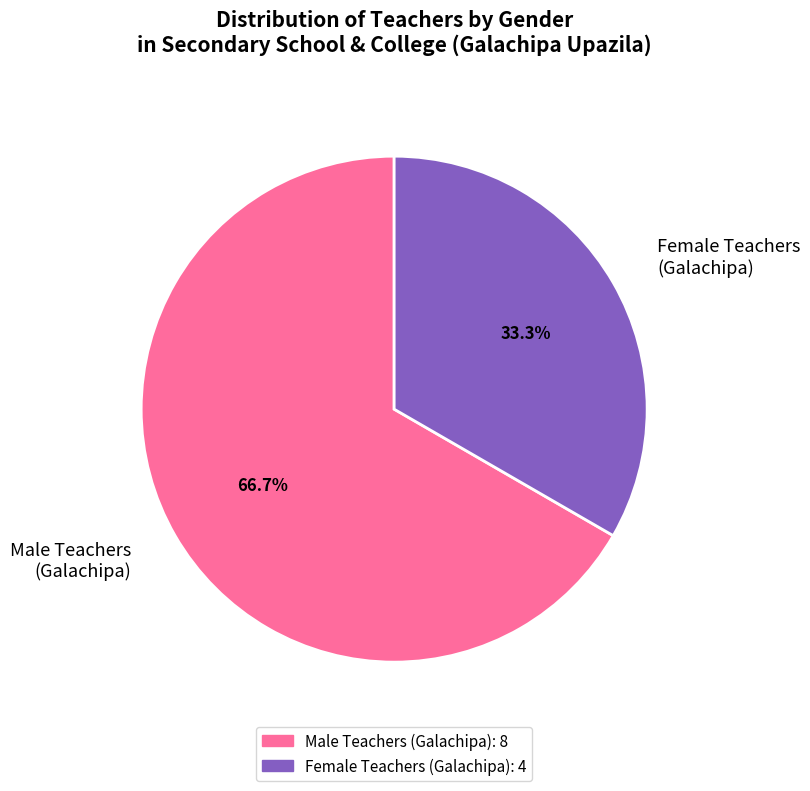

Is Male Teachers (Galachipa) the majority of the pie?

Yes